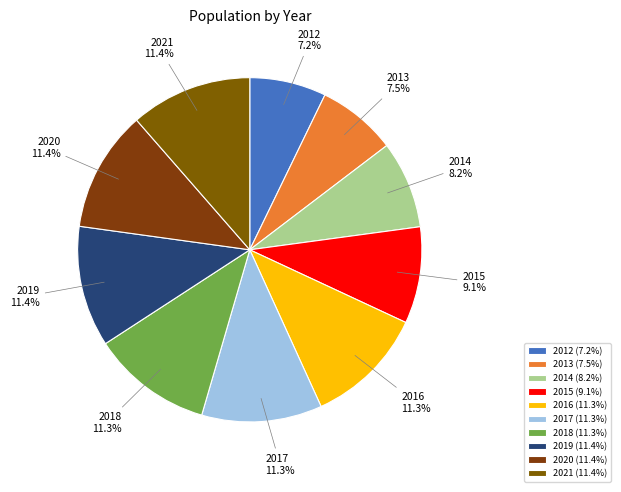

Between 2013 and 2017, which is larger?

2017